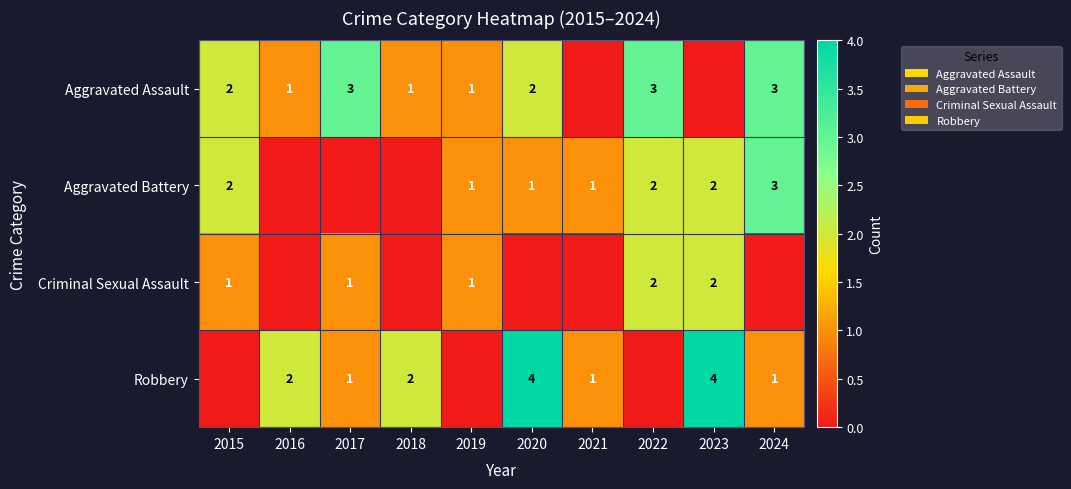

What is the sum of the Aggravated Battery values at 2024 and 2019?

4